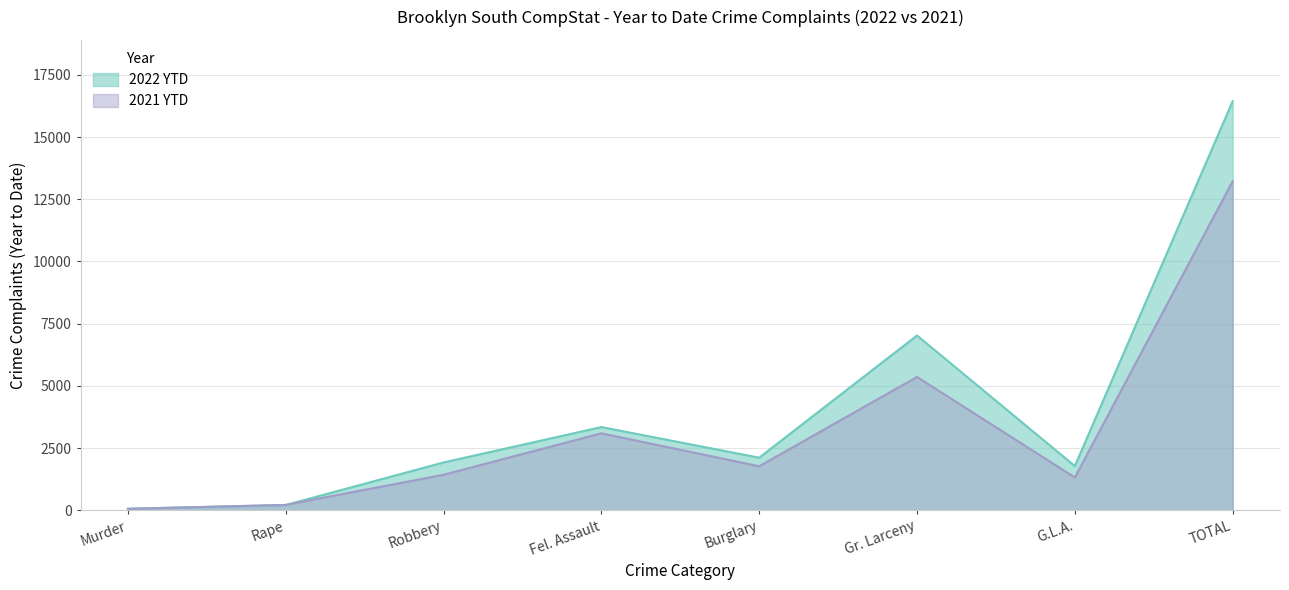

Reading right to left, extract all data points from this chart.

2022 YTD: 16440	1775	7023	2112	3342	1920	209	59
2021 YTD: 13223	1316	5356	1767	3091	1425	213	55